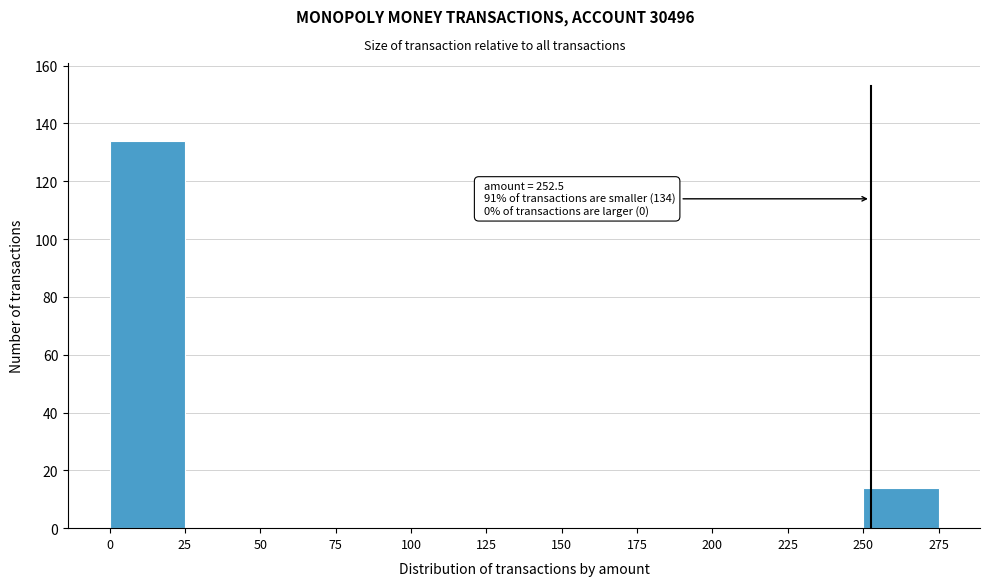

Over which range of the x-axis is the bar tallest?

0 to 25